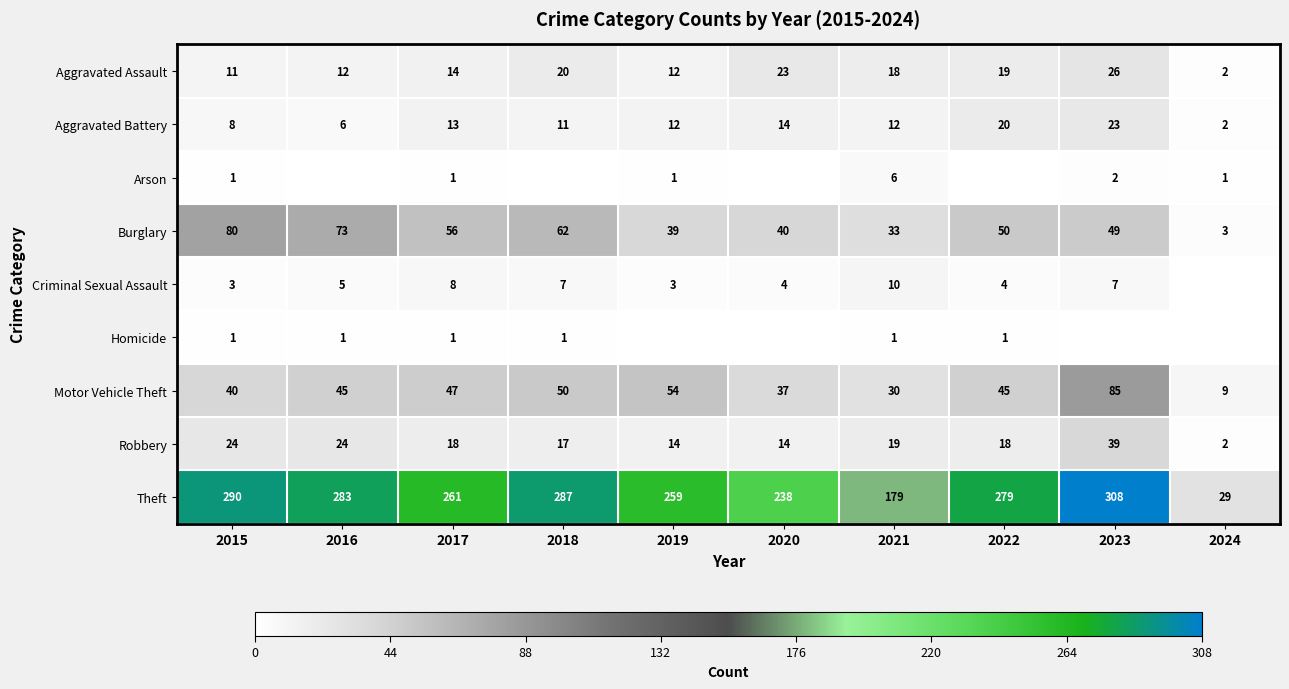

Which category has the highest value in the Robbery series?

2023